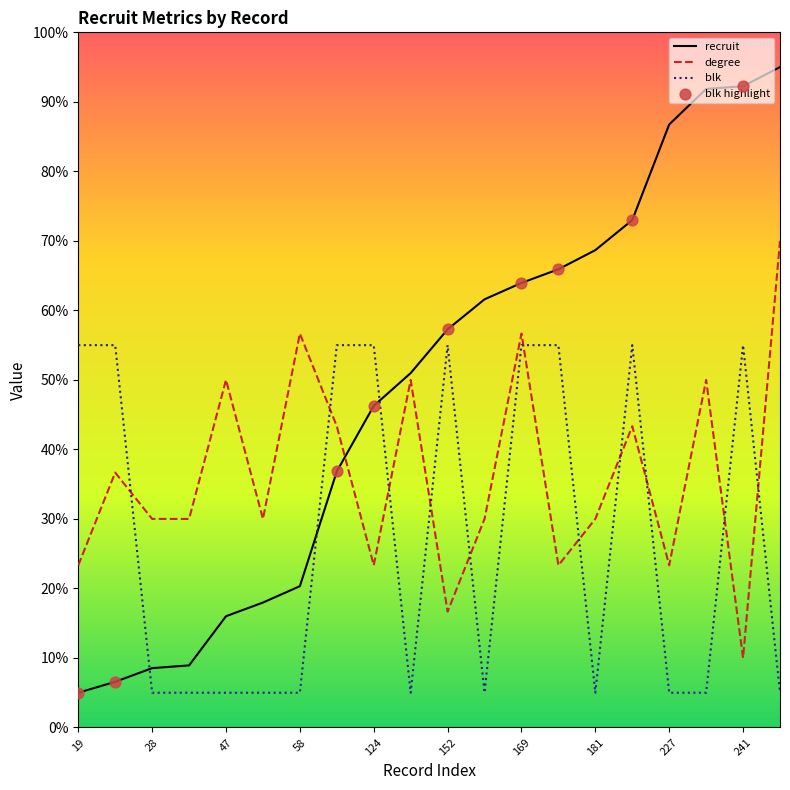

Which series has the largest total across all categories?

recruit